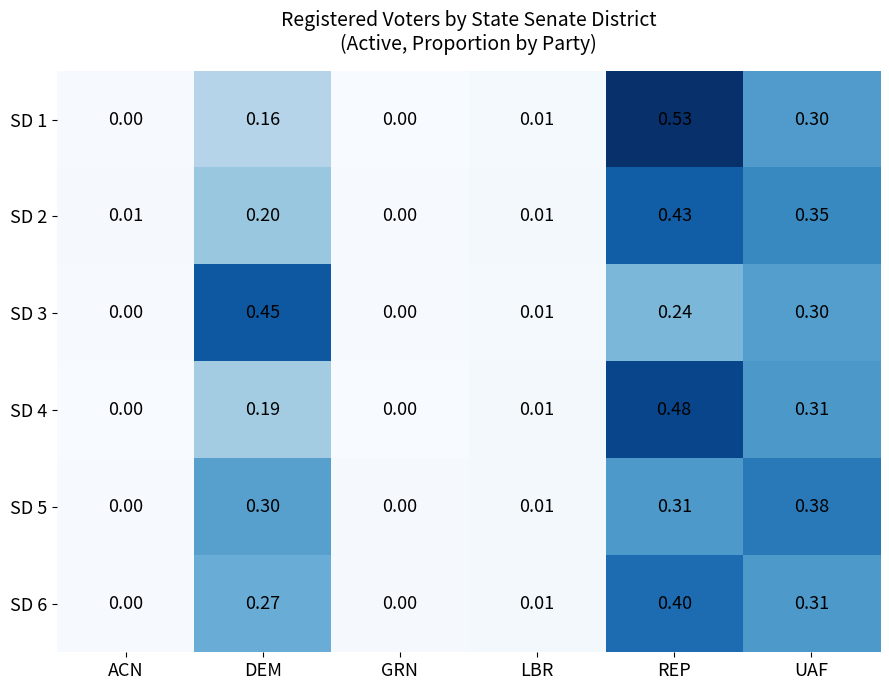

Which category has the highest value across all series?

REP